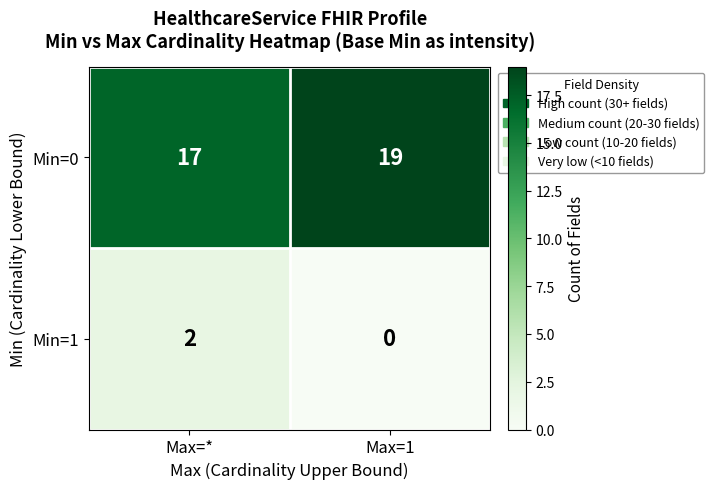

What is the total value across all series at Max=1?

19